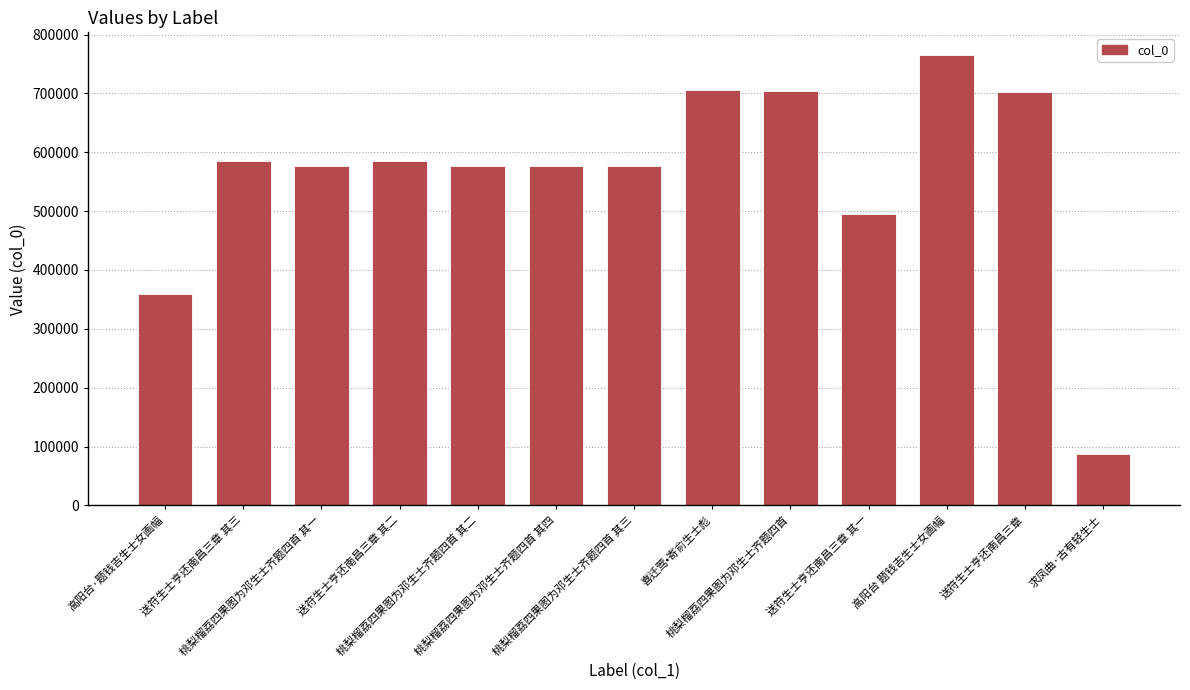

Does the chart contain any negative values?

No